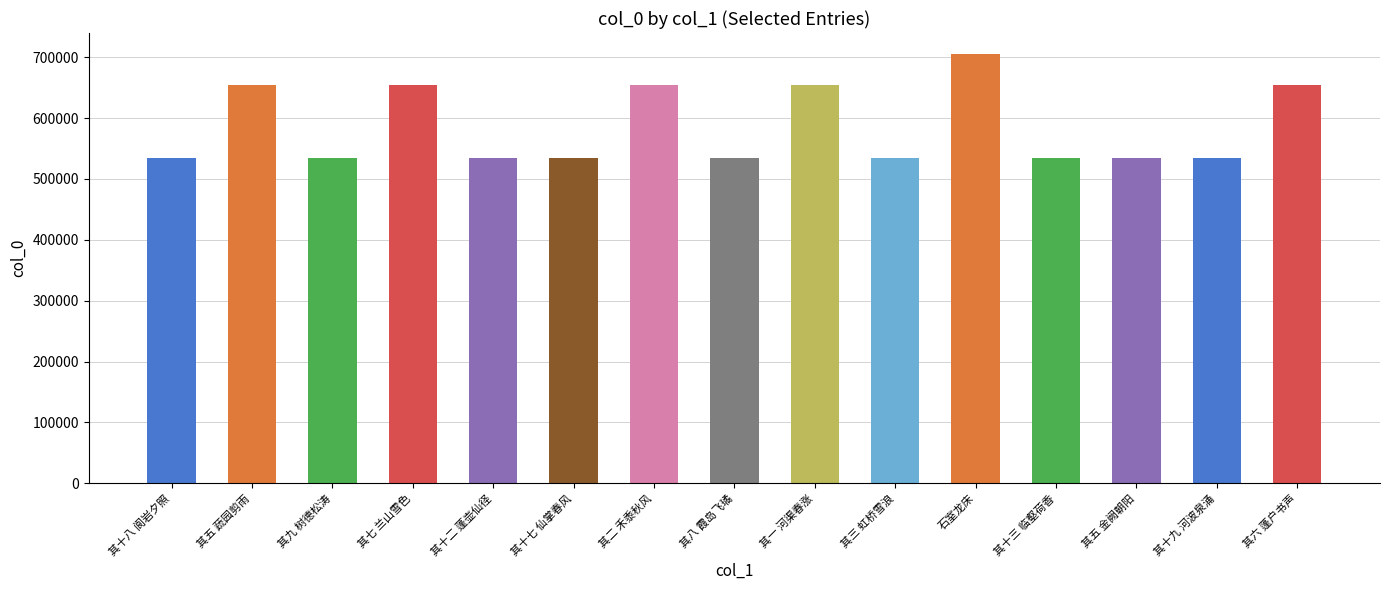

What is the value of the 5th bar from the left?

534276